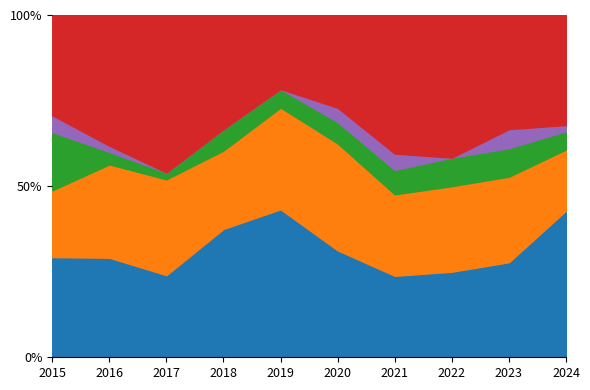

True or false: Criminal Sexual Assault has a value of 1 at 2022.

False